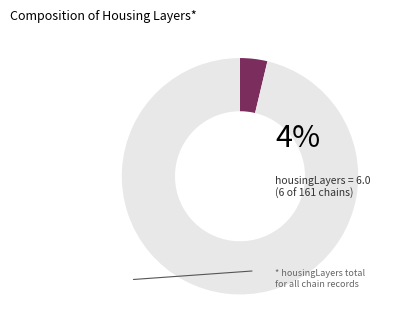

Is there a majority slice in this chart?

Yes